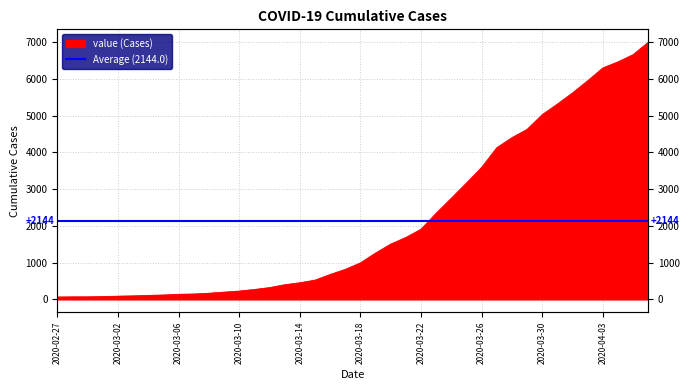

Reading right to left, extract all data points from this chart.

2020-04-06=7004	2020-04-05=6666	2020-04-04=6468	2020-04-03=6303	2020-04-02=5954	2020-04-01=5624	2020-03-31=5319	2020-03-30=5030	2020-03-29=4630	2020-03-28=4404	2020-03-27=4130	2020-03-26=3593	2020-03-25=3168	2020-03-24=2754	2020-03-23=2345	2020-03-22=1909	2020-03-21=1686	2020-03-20=1505	2020-03-19=1261	2020-03-18=993	2020-03-17=816	2020-03-16=677	2020-03-15=523	2020-03-14=452	2020-03-13=398	2020-03-12=320	2020-03-11=269	2020-03-10=226	2020-03-09=197	2020-03-08=167	2020-03-07=146	2020-03-06=138	2020-03-05=119	2020-03-04=108	2020-03-03=95	2020-03-02=87	2020-03-01=76	2020-02-29=69	2020-02-28=68	2020-02-27=64